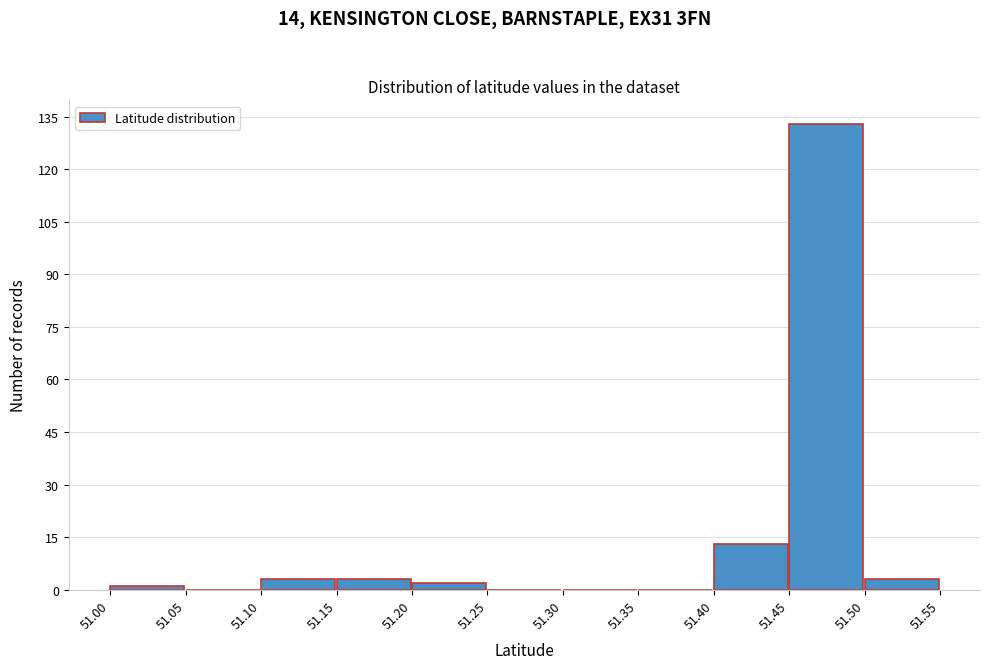

Reading left to right, transcribe this chart: for each bar, give the range it covers on the x-axis and its height. The values are not printed on the chart, so give them approximately, as read against the axis.

51.00 to 51.05: under 2
51.05 to 51.10: 0
51.10 to 51.15: 4
51.15 to 51.20: 4
51.20 to 51.25: 2
51.25 to 51.30: 0
51.30 to 51.35: 0
51.35 to 51.40: 0
51.40 to 51.45: 14
51.45 to 51.50: 134
51.50 to 51.55: 4